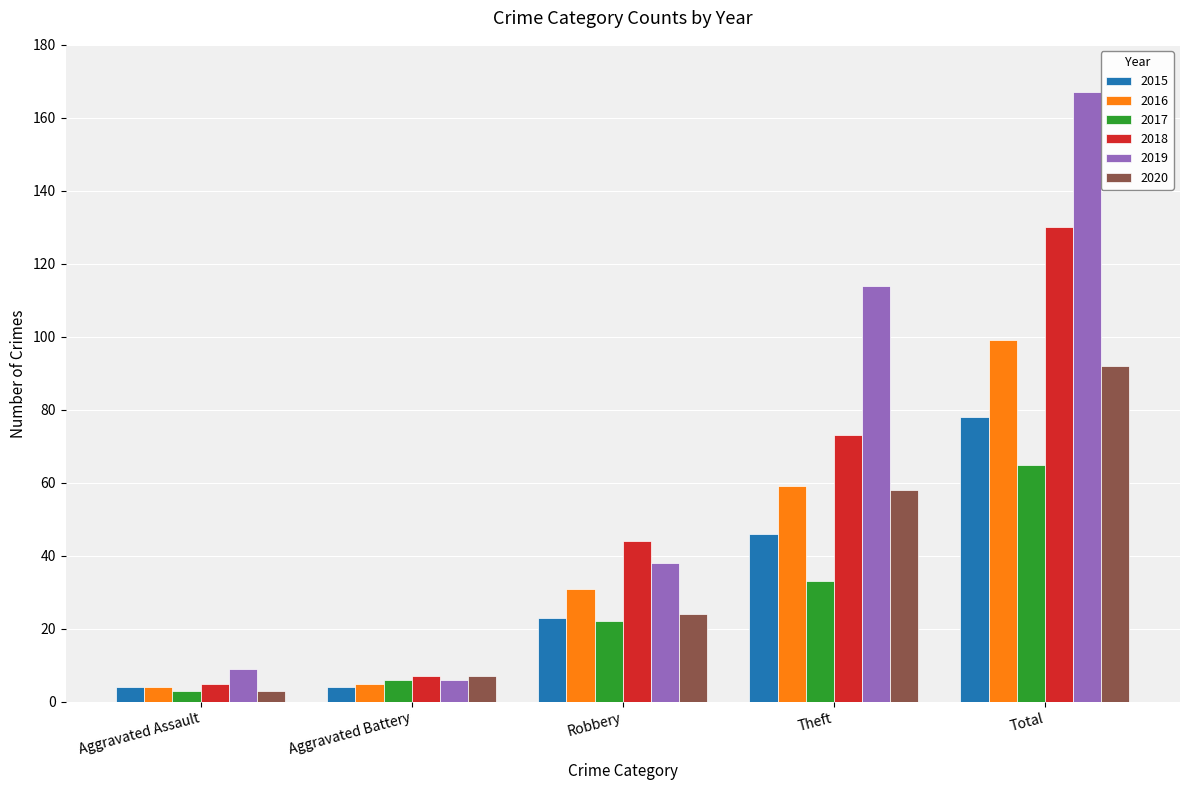

At which label is 2017 closest to 34?

Theft